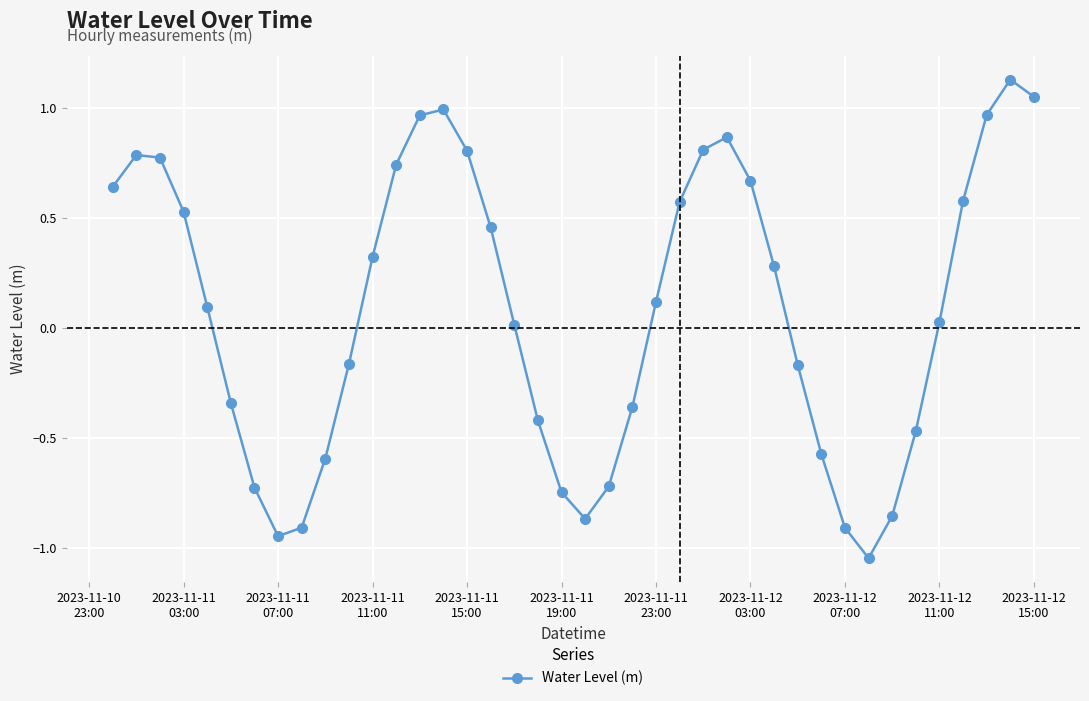

Is this an area chart (filled region under the line)?

No